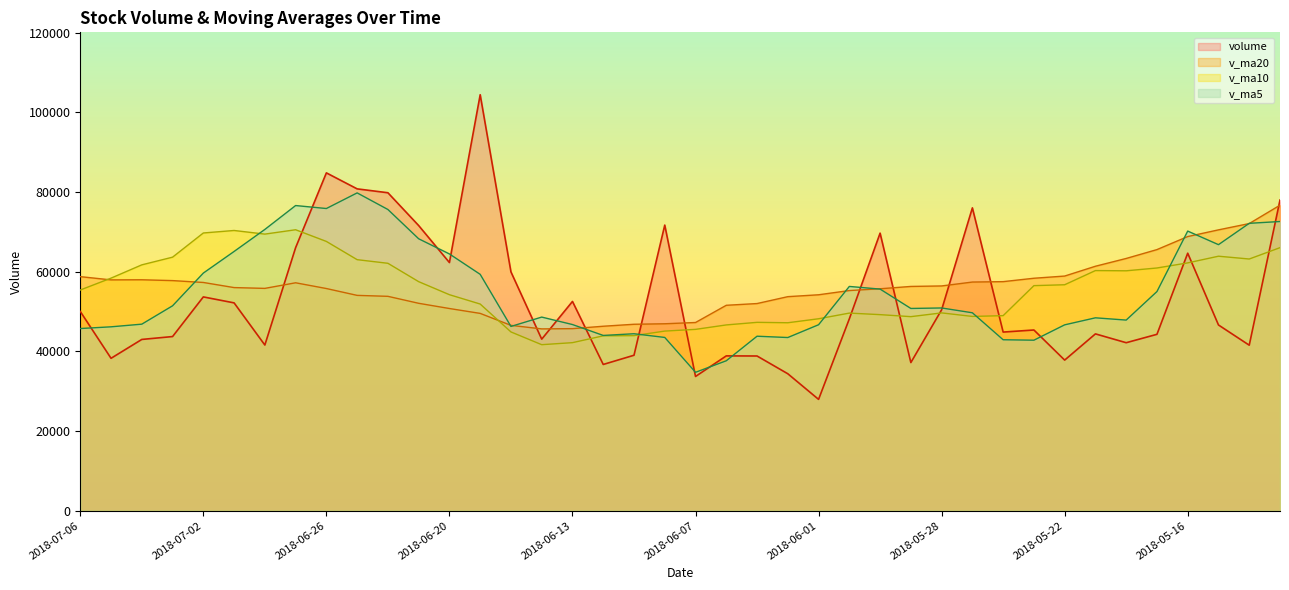

The v_ma20 series shows 27424.2 at 2018-05-29. True or false?

False